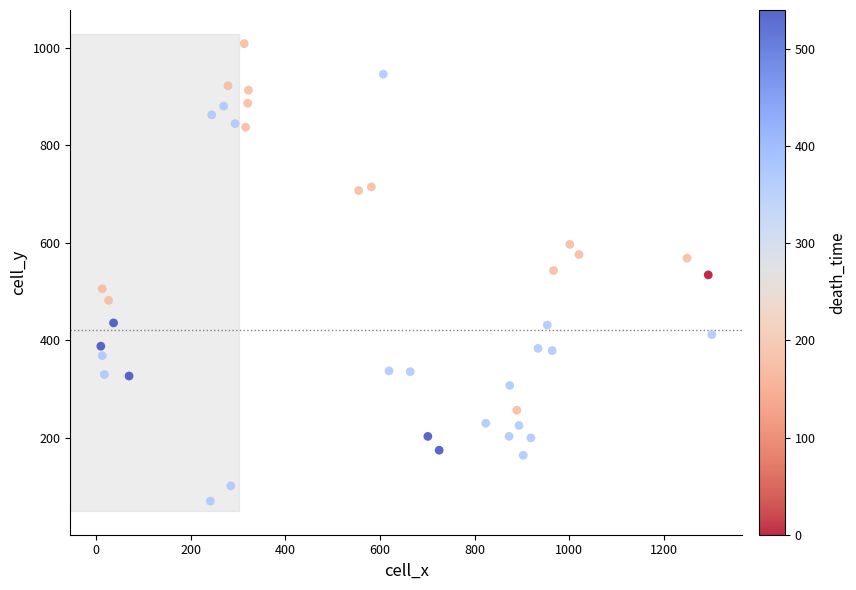

What is the range of X values (max minus min)?

1290.7